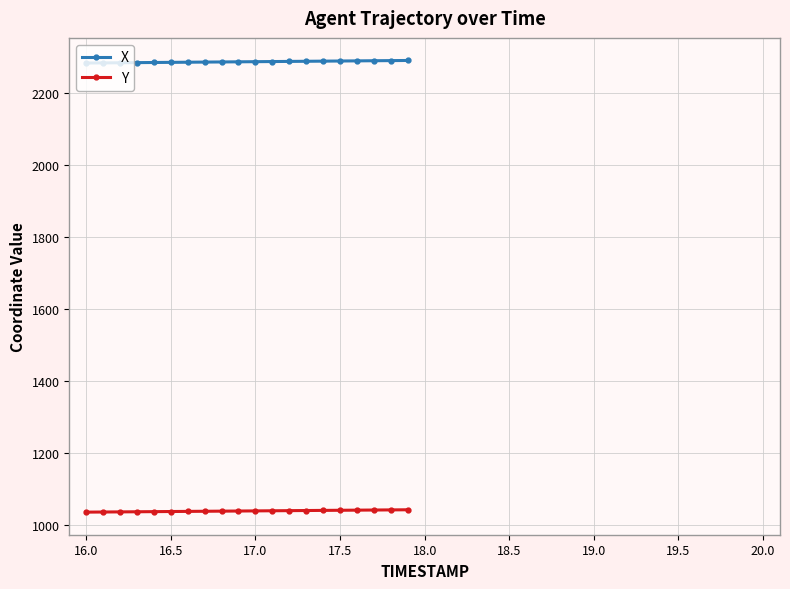

At how many categories does at least one series exceed 1750?

20